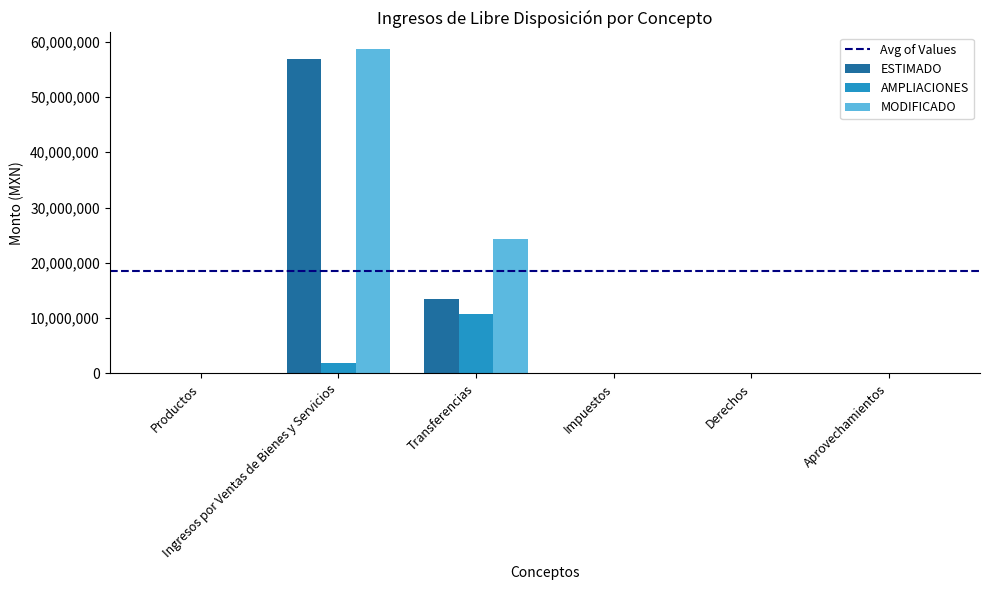

Reading right to left, extract all data points from this chart.

ESTIMADO: Aprovechamientos=0.0	Derechos=0.0	Impuestos=0.0	Transferencias=13539228.0	Ingresos por Ventas de Bienes y Servicios=56857619.0	Productos=60000.0
AMPLIACIONES: Aprovechamientos=0.0	Derechos=0.0	Impuestos=0.0	Transferencias=10690939.8	Ingresos por Ventas de Bienes y Servicios=1873001.9	Productos=3457.8
MODIFICADO: Aprovechamientos=0.0	Derechos=0.0	Impuestos=0.0	Transferencias=24230167.8	Ingresos por Ventas de Bienes y Servicios=58730620.9	Productos=63457.8